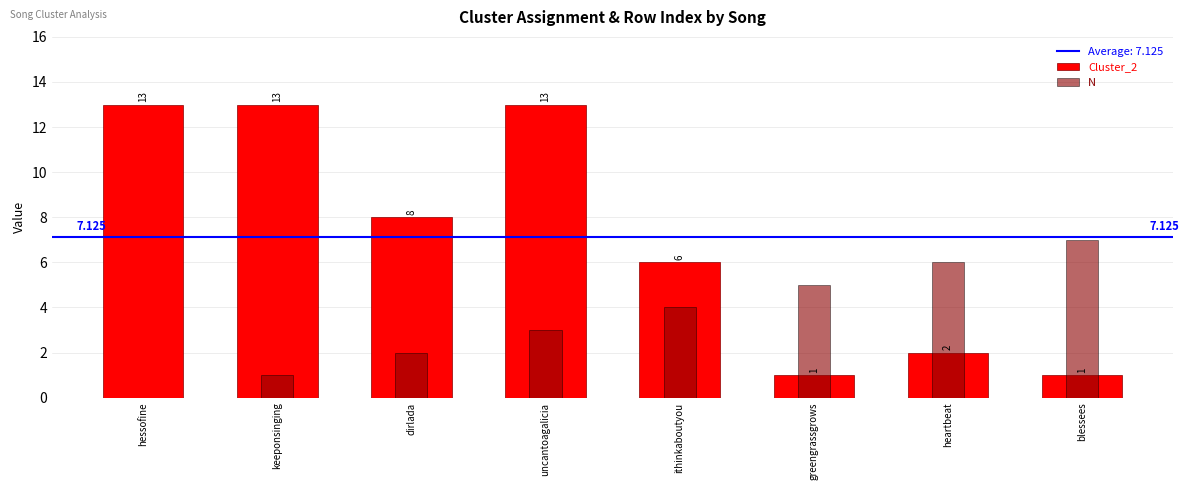

What are all the series names shown in the legend?

Cluster_2, N